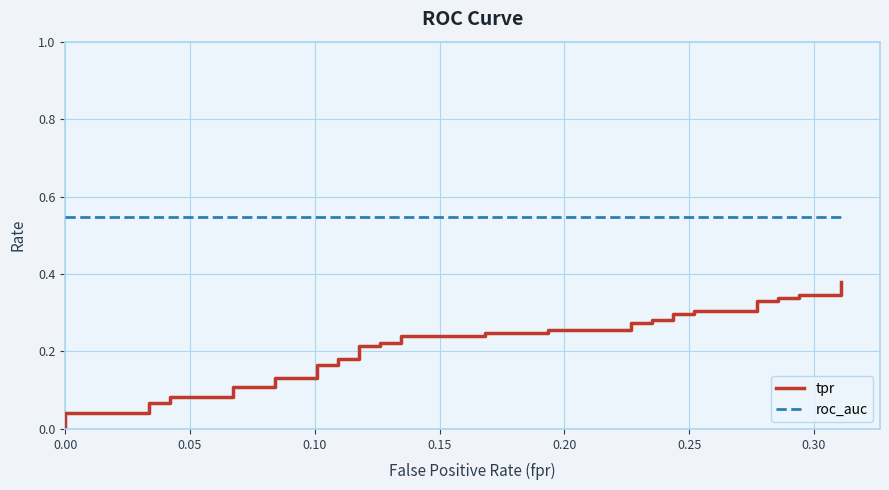

Rank the series by their average value, from lowest to highest.

tpr, roc_auc